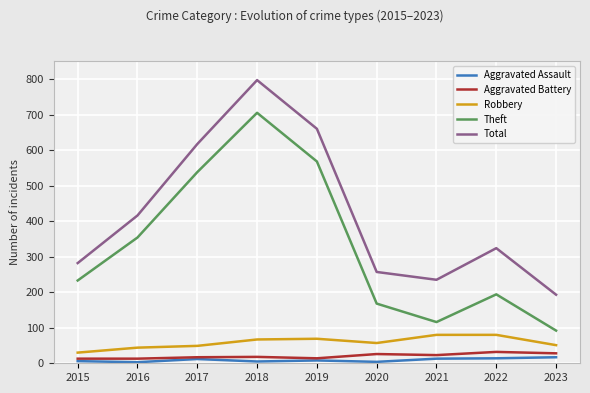

Rank the categories by Theft value from lowest to highest.

2023, 2021, 2020, 2022, 2015, 2016, 2017, 2019, 2018